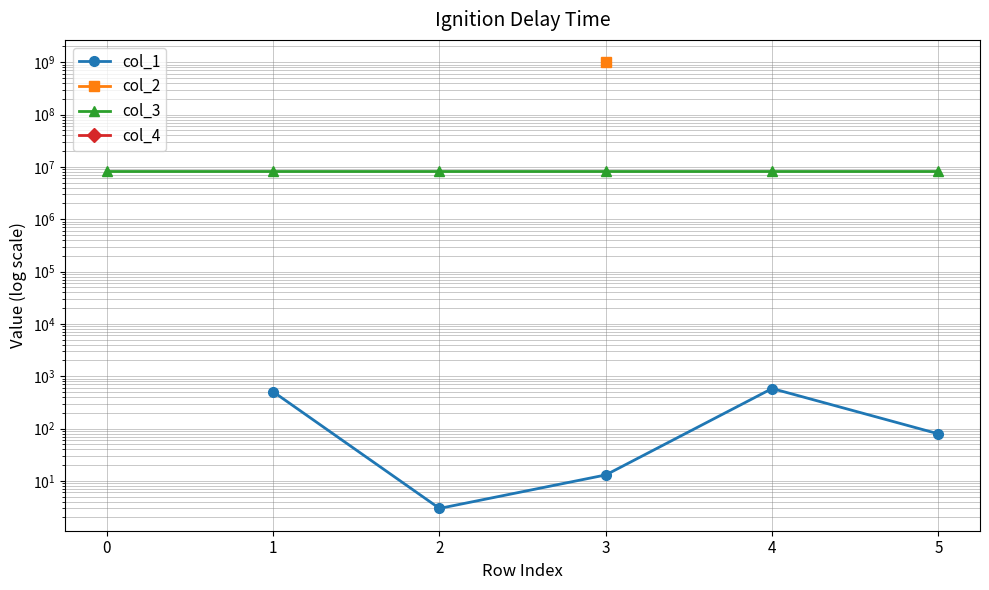

Is the value of col_1 at 2 greater than the value of col_2 at 5?

No